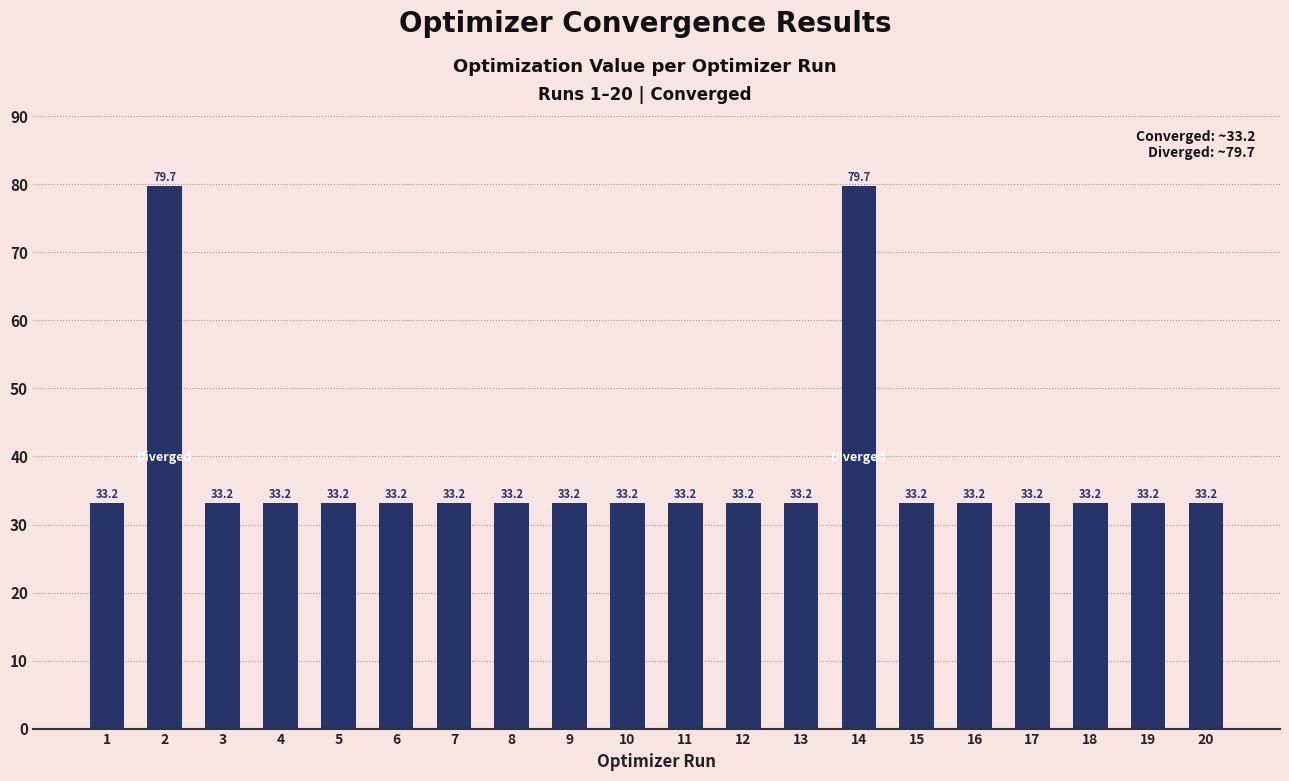

Which category has the highest value across all series?

2